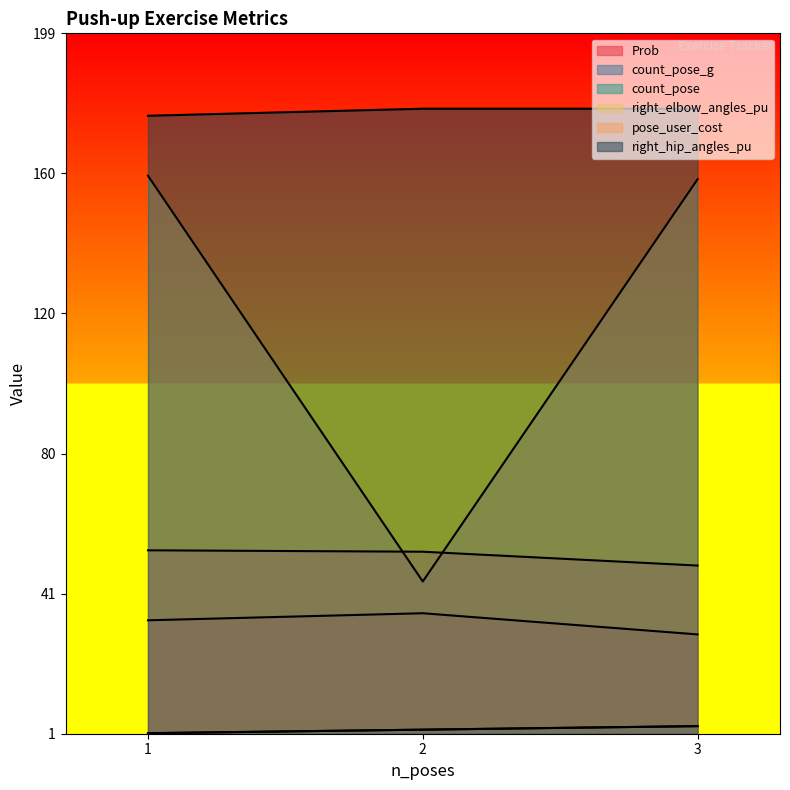

List the series in order of their peak value, lowest first.

count_pose_g, count_pose, Prob, pose_user_cost, right_elbow_angles_pu, right_hip_angles_pu